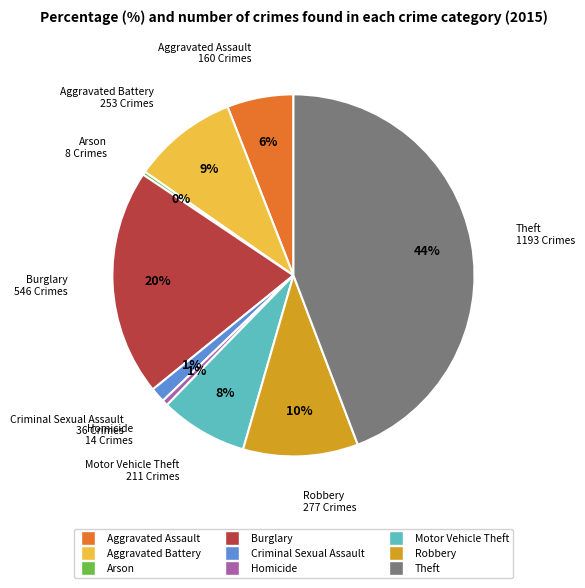

Is it true that Burglary is 20% of the pie?

True